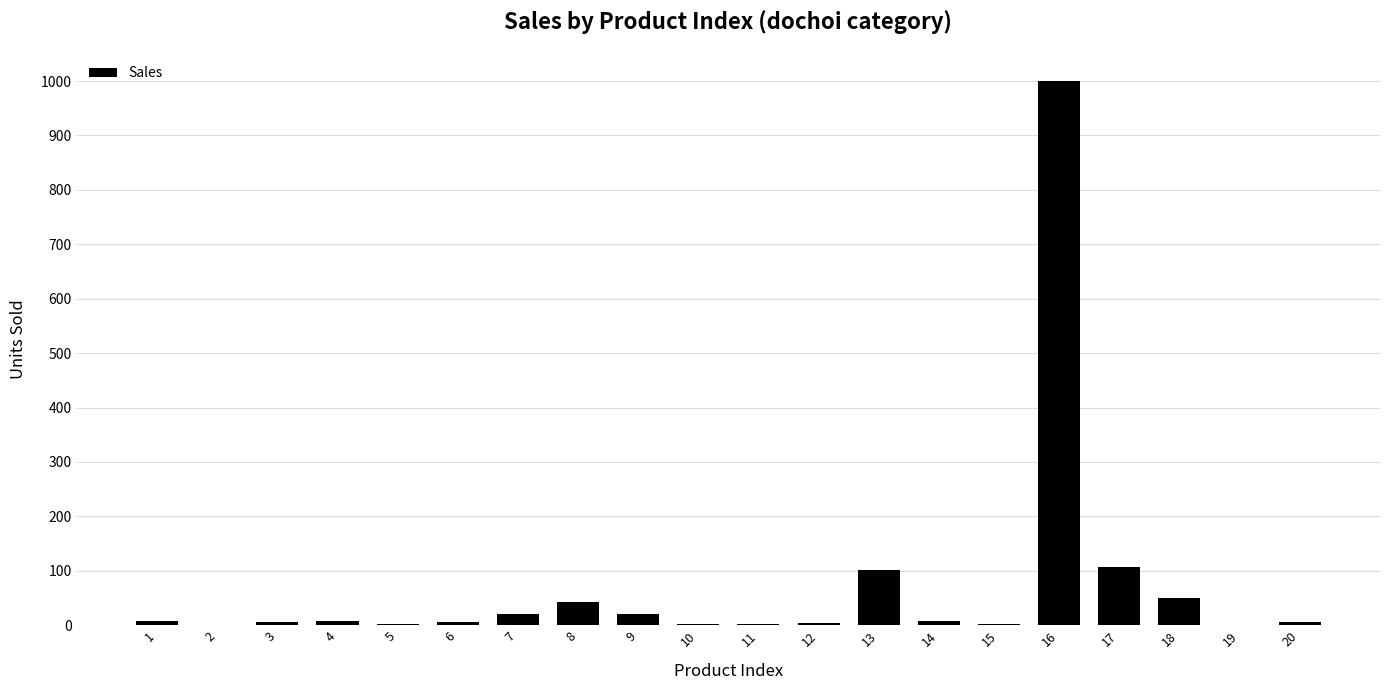

At which category does the chart reach its peak across all series?

16